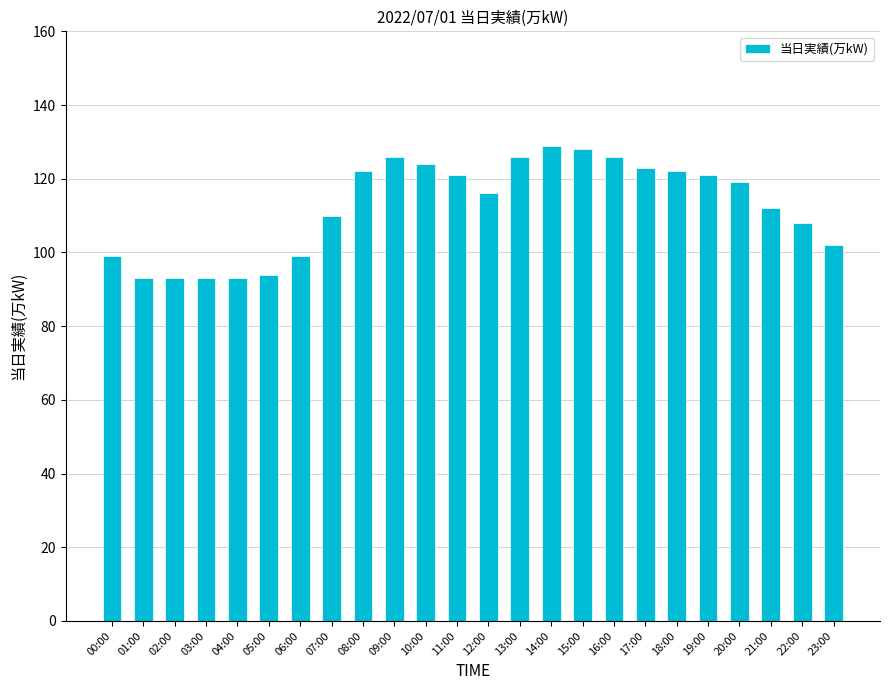

What is the label of the 20th bar from the right?

04:00